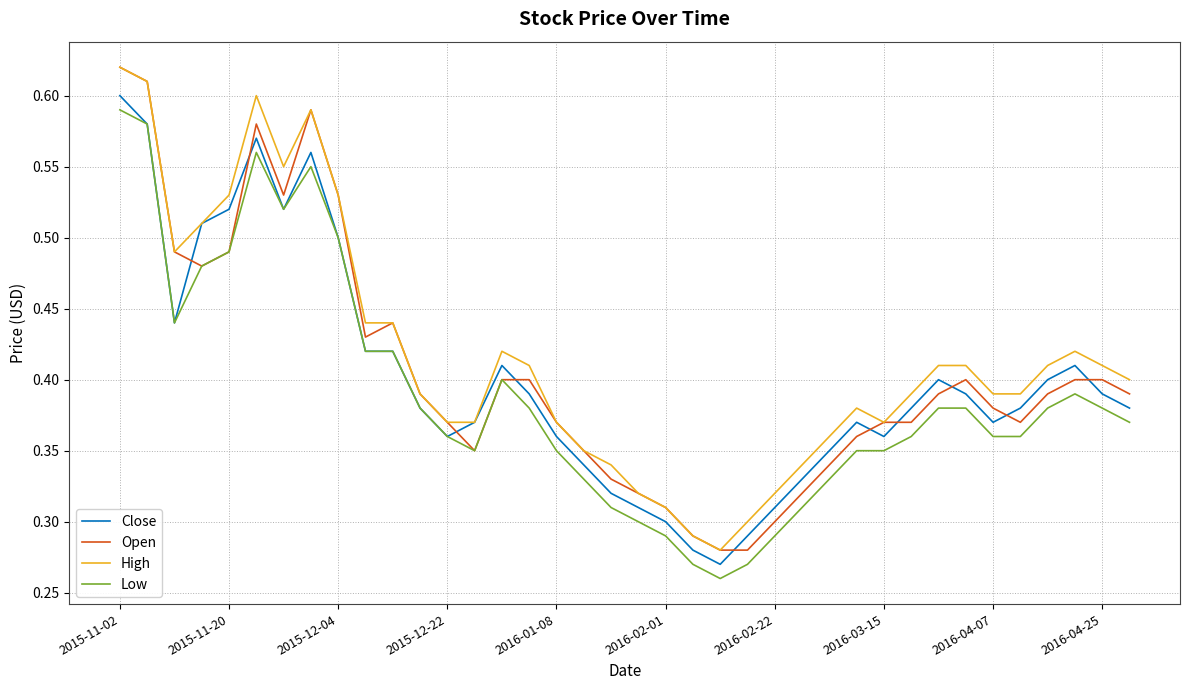

True or false: Open and Close cross at least once.

True